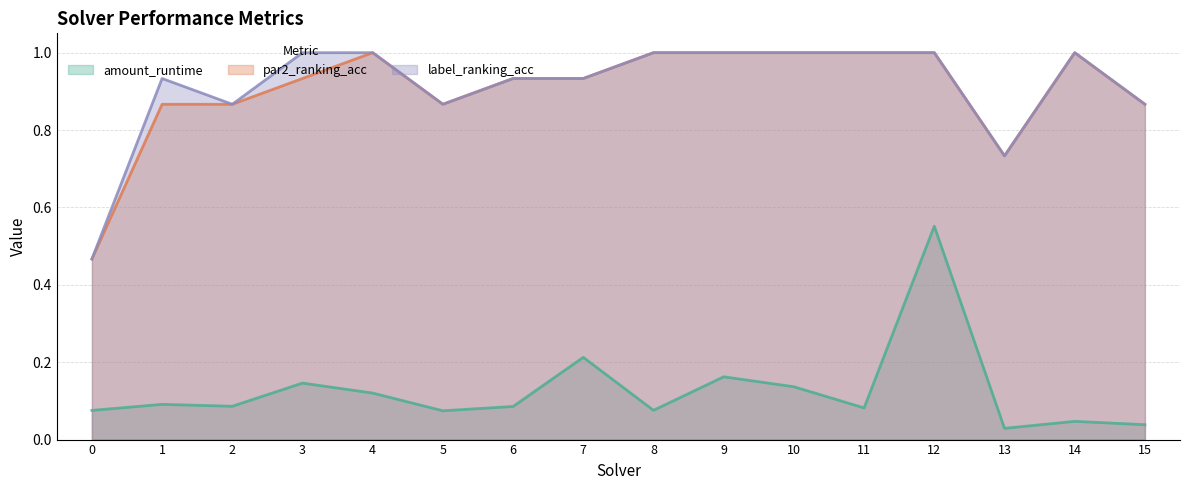

True or false: amount_runtime has more than 2 interior local peaks.

True